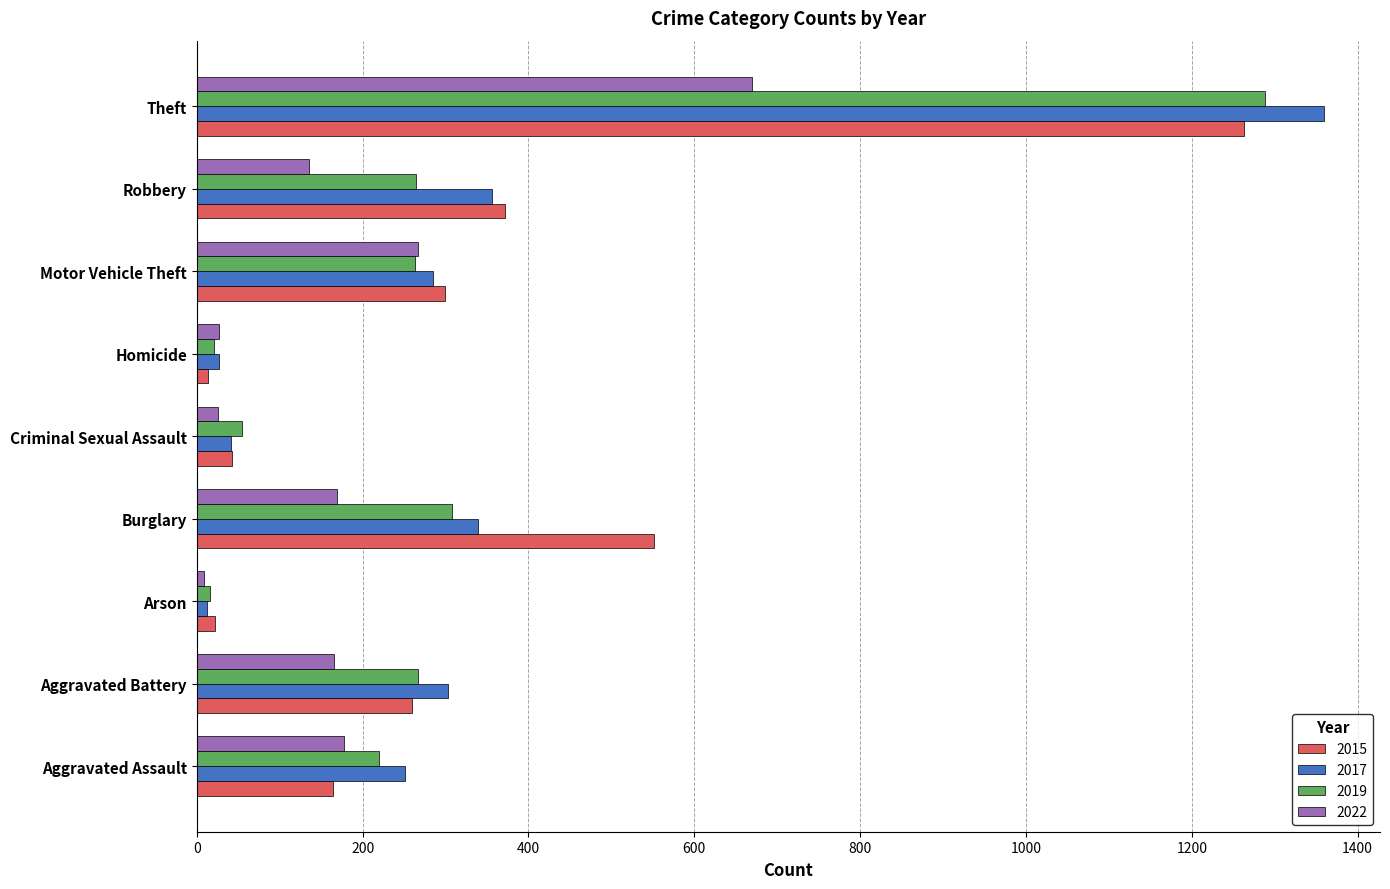

What are all the series names shown in the legend?

2015, 2017, 2019, 2022